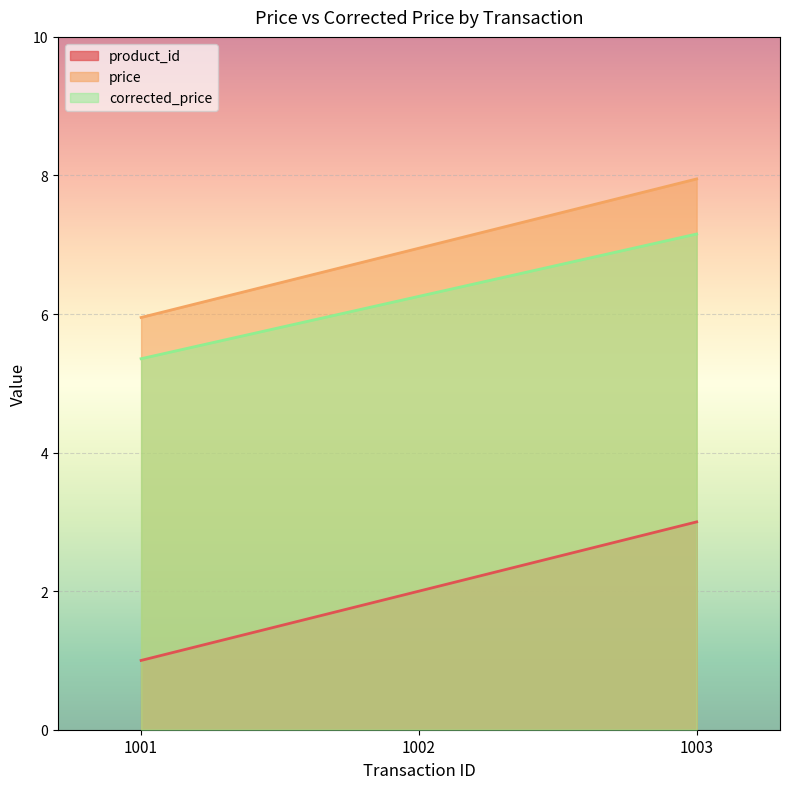

At which category does the chart reach its minimum across all series?

1001